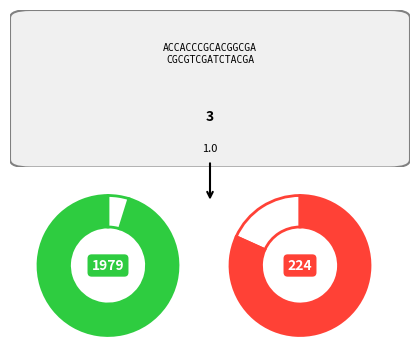

Is it true that 6 is 12% of the pie?

False